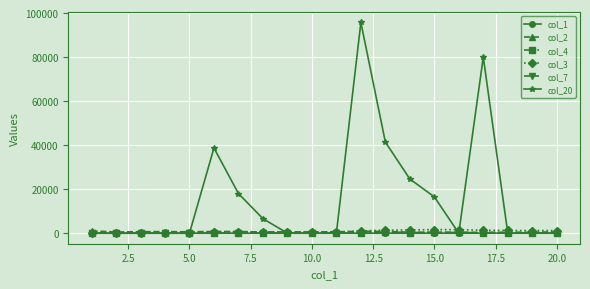

Which series has the largest total across all categories?

col_20